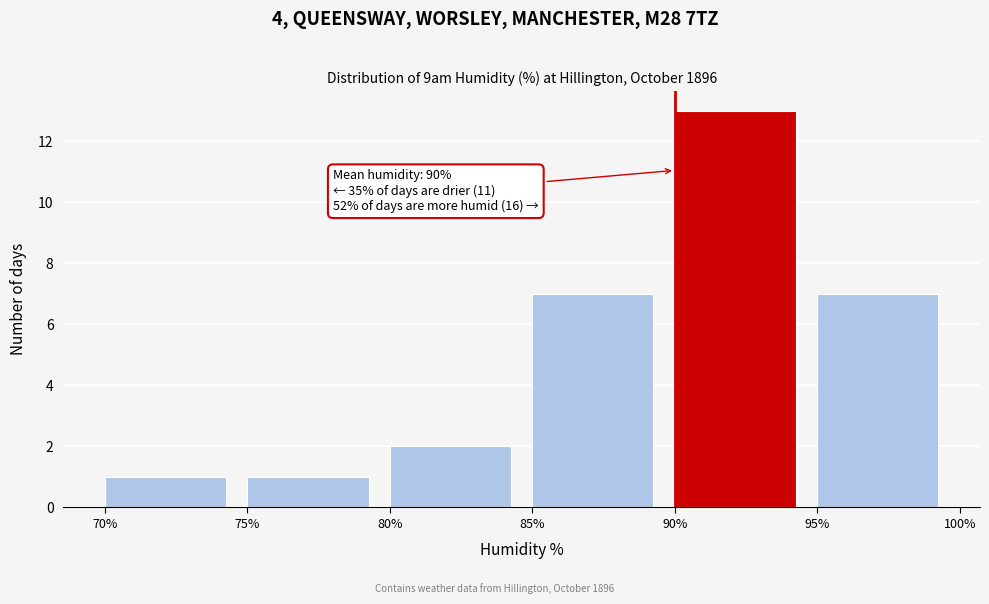

Which range on the x-axis has the tallest bar?

90% to 95%